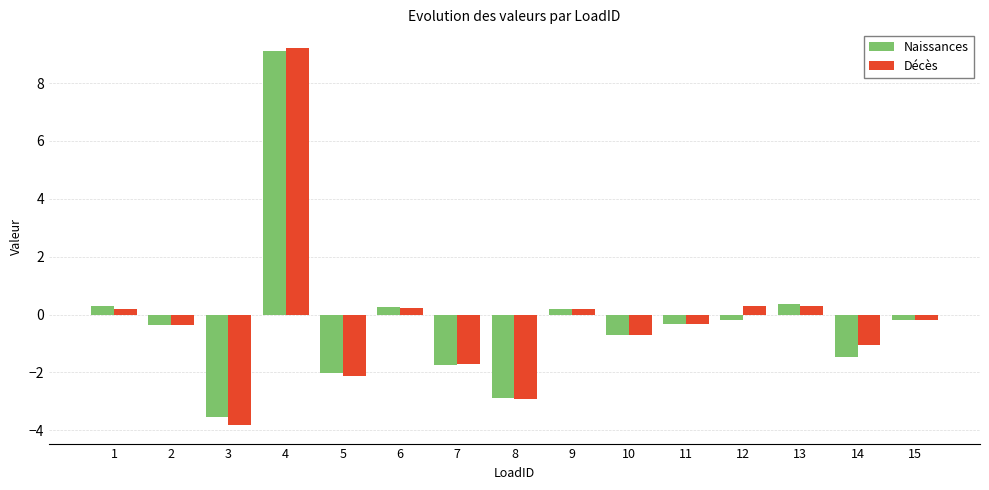

How many values in the Naissances series exceed 0?

5